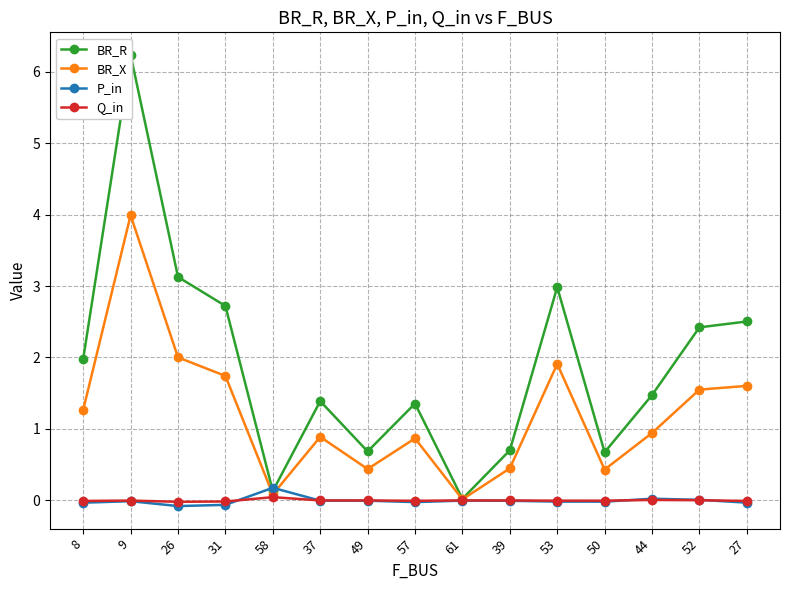

What is the total value across all series at 37?

2.3